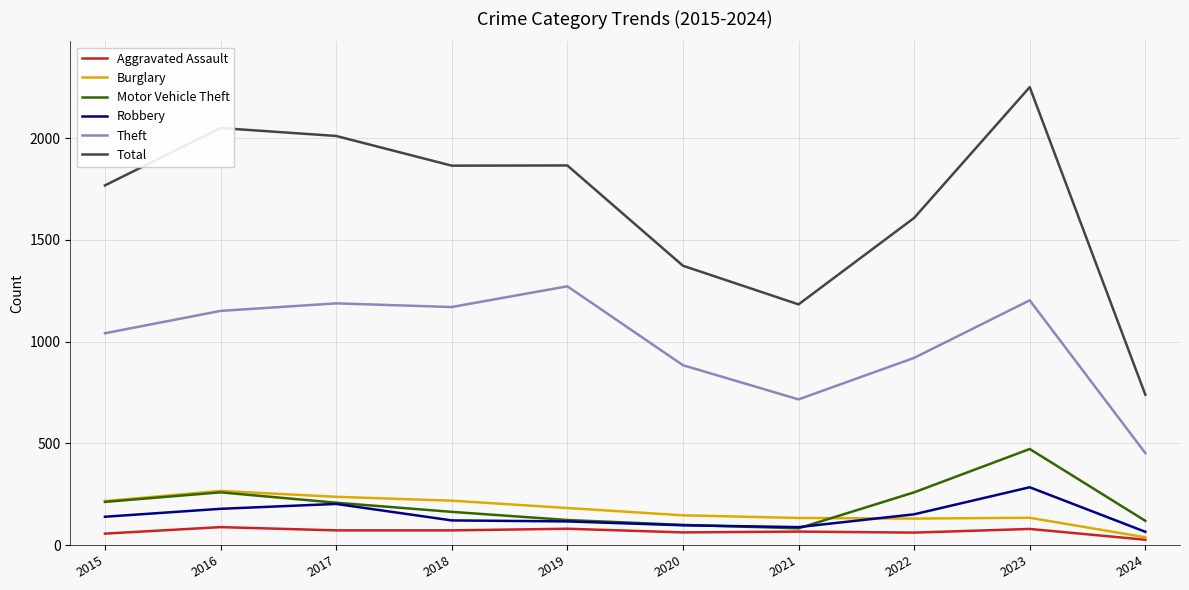

Which series has the widest spread of values?

Total